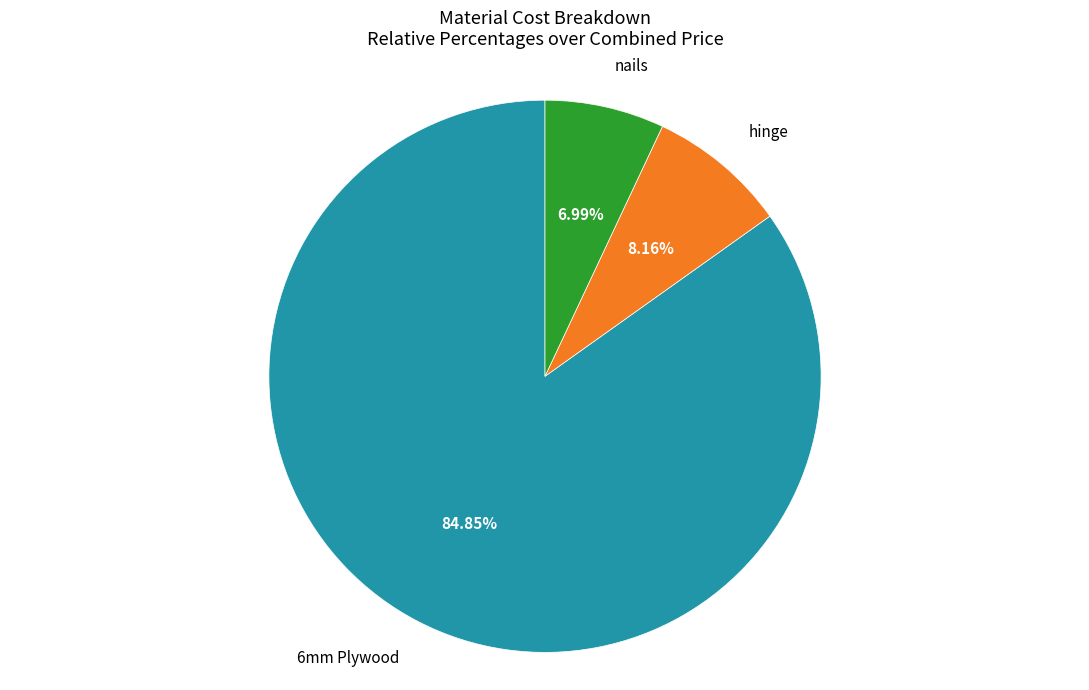

Is there any slice that represents more than half of the pie?

Yes